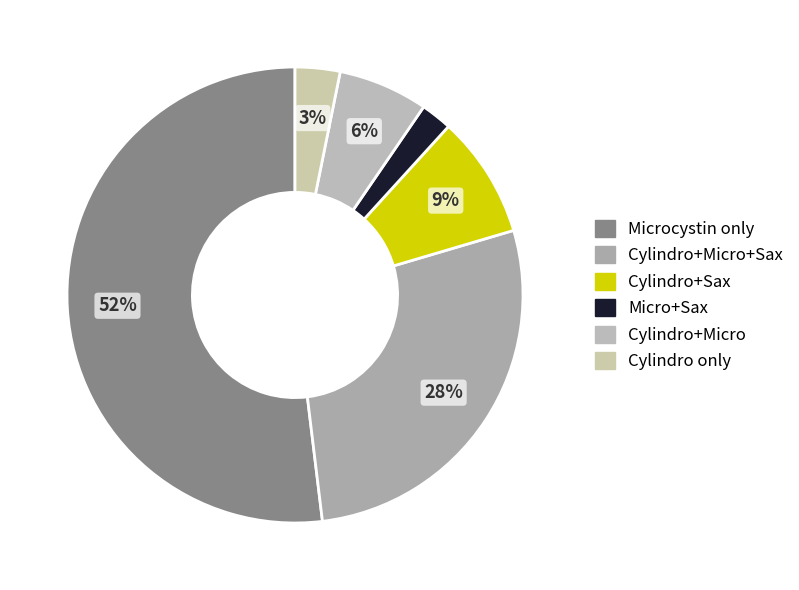

Count the number of slices in the pie.

6